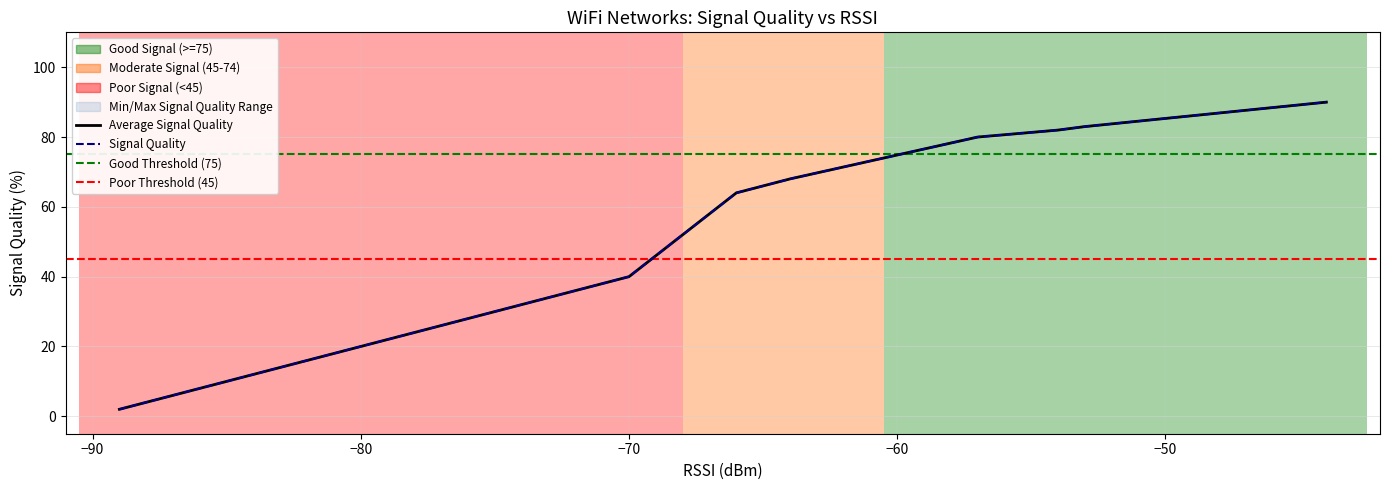

What is the value of the Average Signal Quality point at the 14th from the left?

24